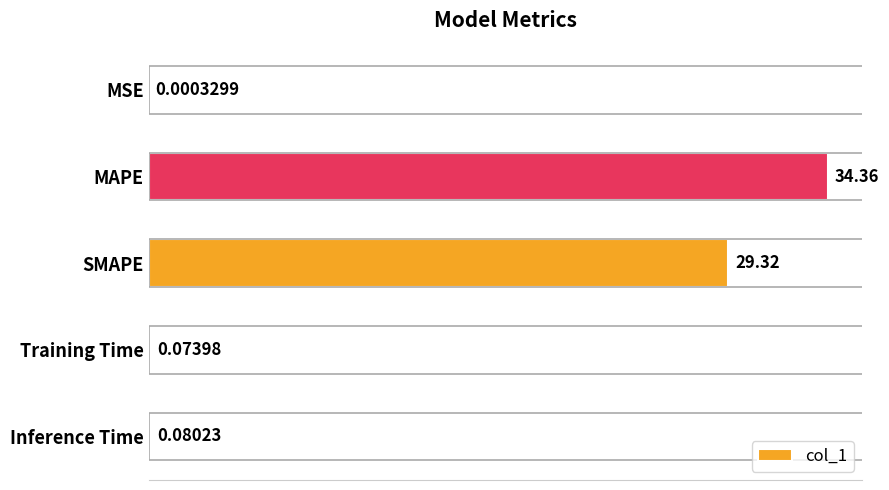

What is the sum of all values?

63.8